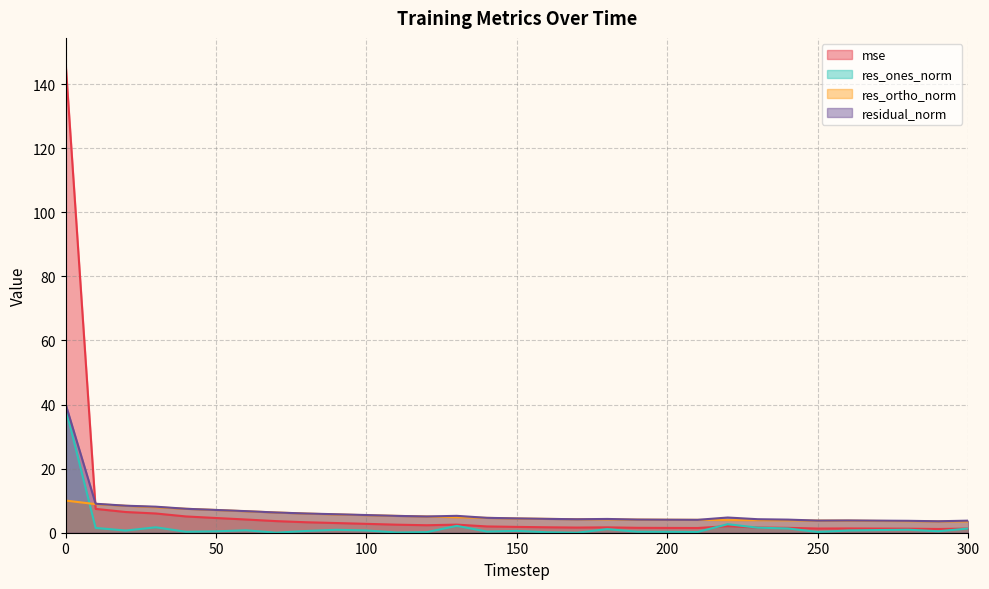

True or false: residual_norm has a value of 6.0 at 250.

False